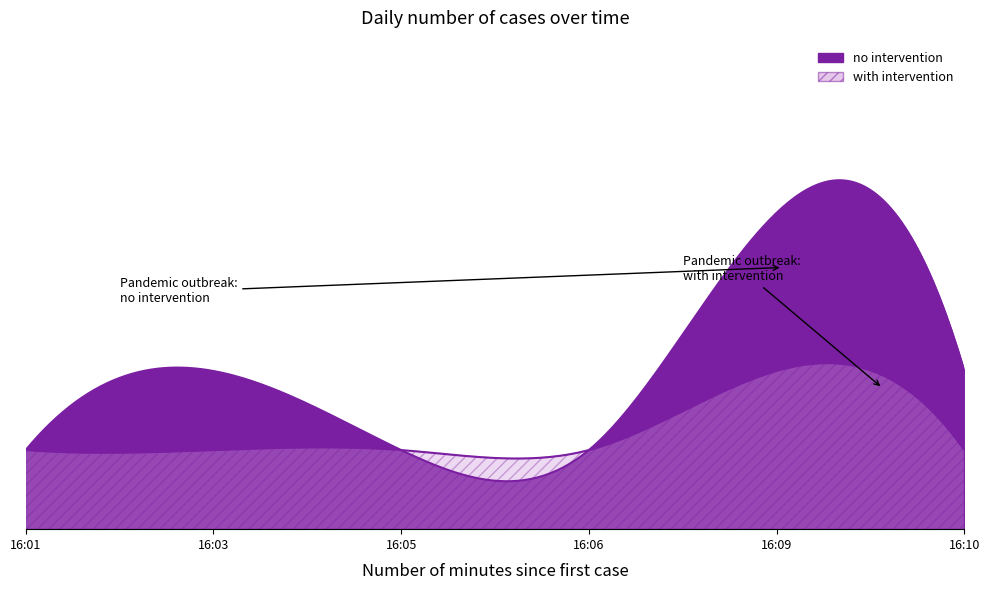

Does the chart have visible grid lines?

No